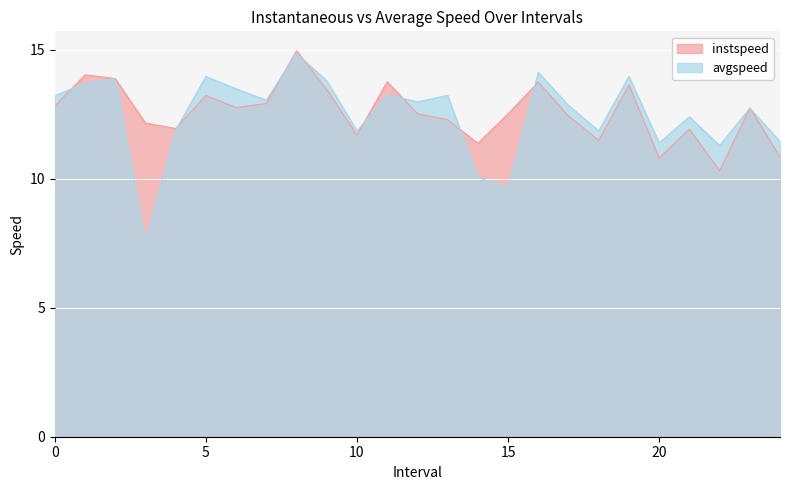

Where do instspeed and avgspeed first cross each other?

0.0 and 1.0